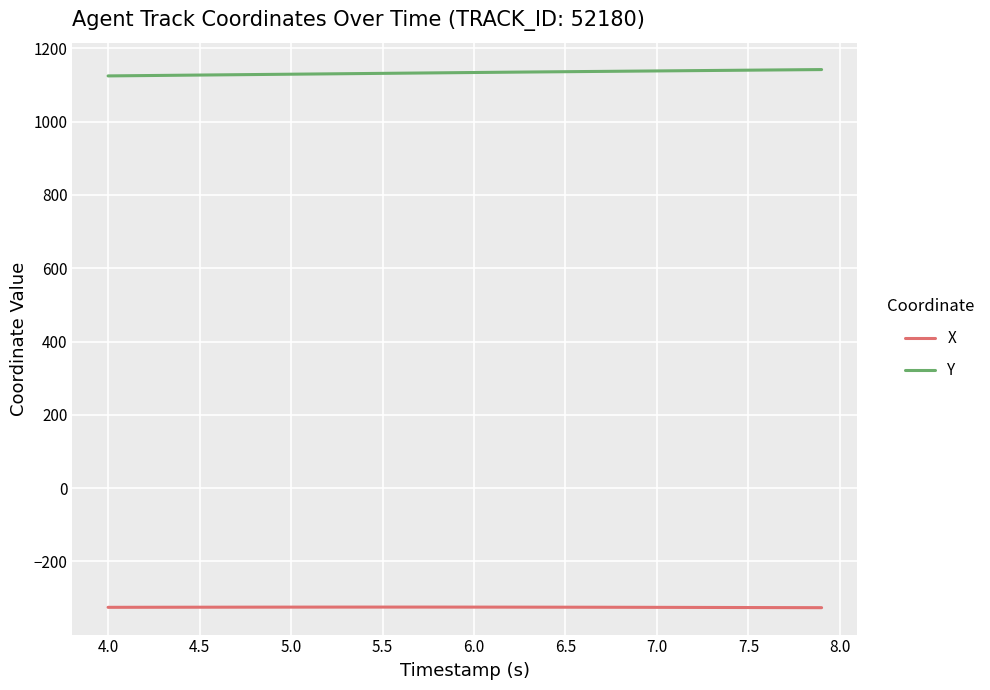

Which series has the largest total across all categories?

Y